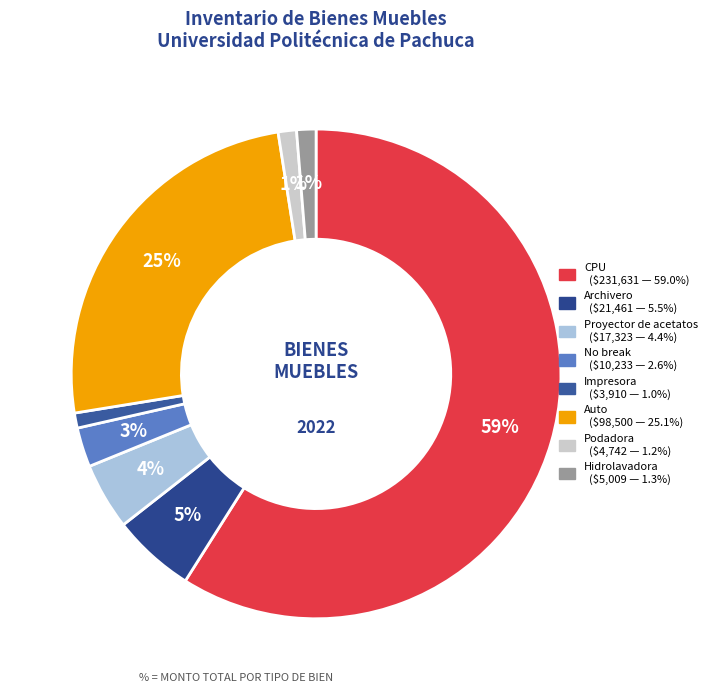

Is there a majority slice in this chart?

Yes